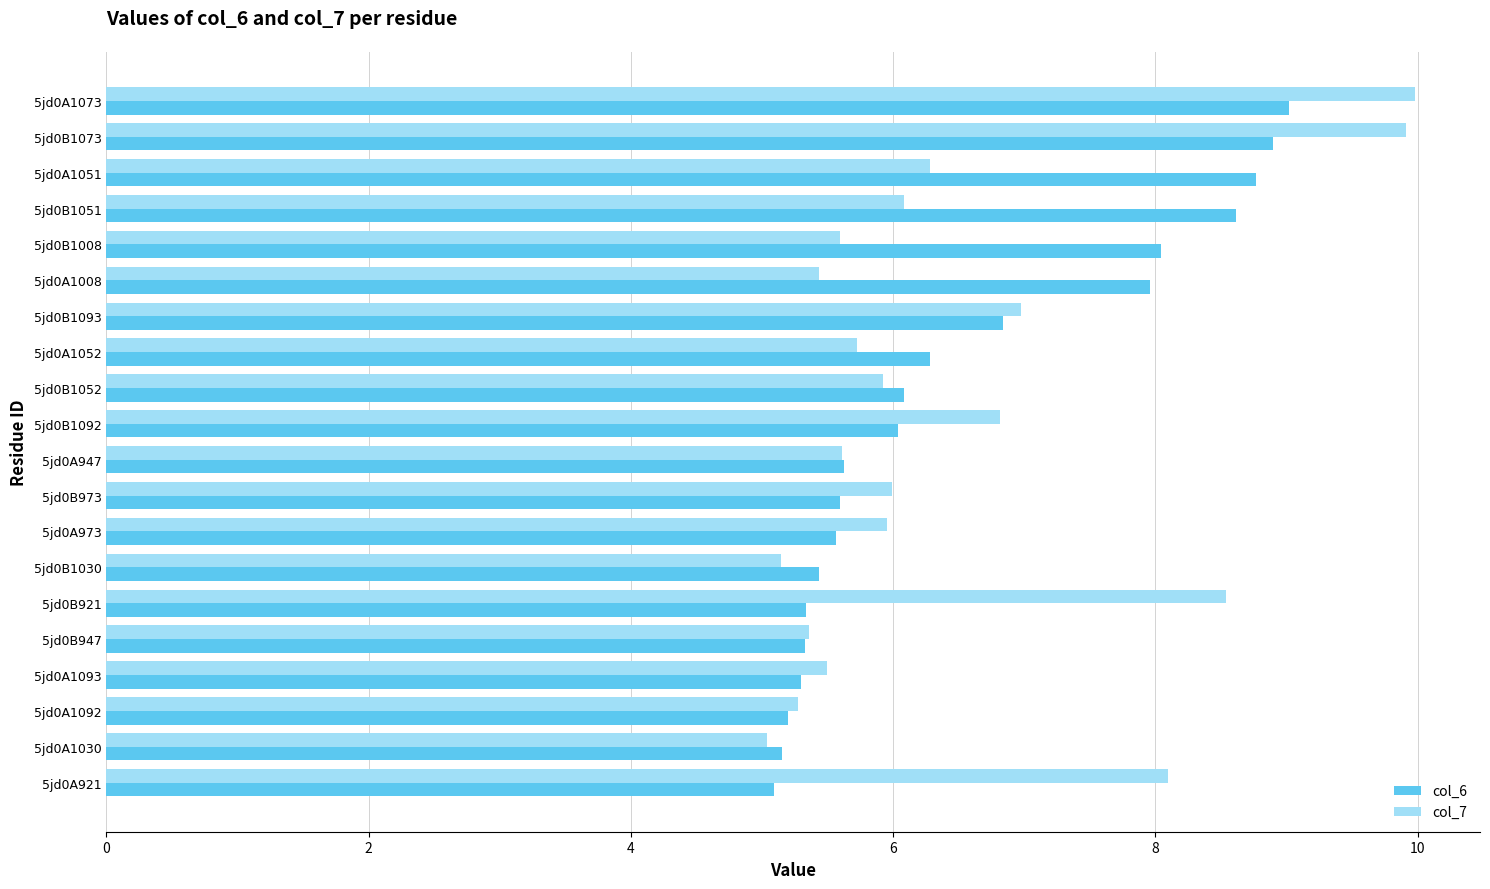

What is the difference between the maximum and minimum values in the col_6 series?

3.9